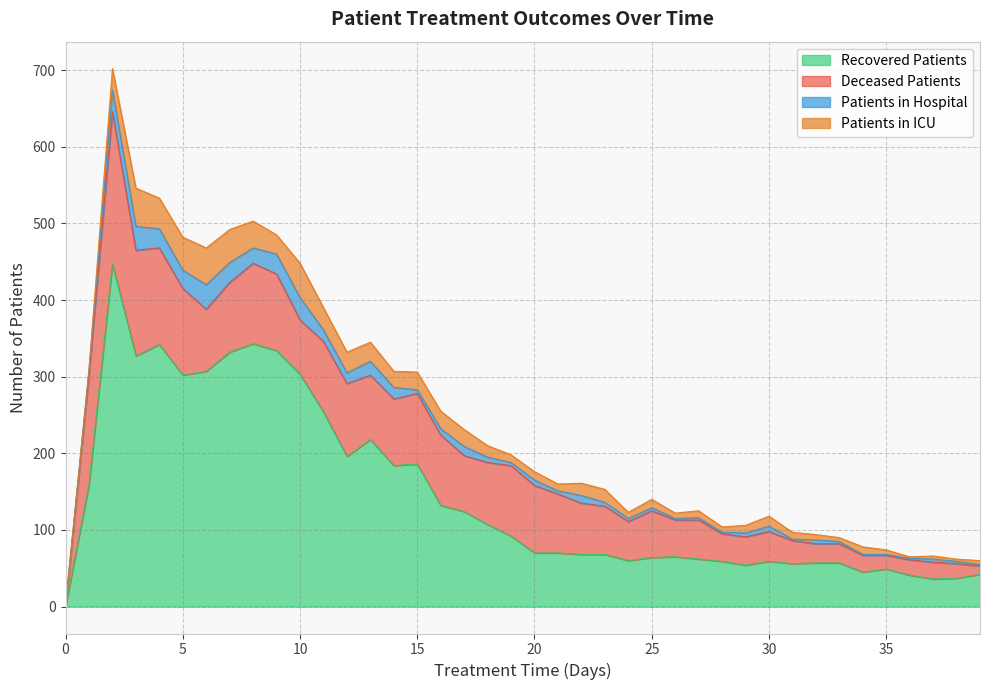

Reading left to right, extract all data points from this chart.

patients_in_hospital: 2	7	28	31	25	24	32	26	20	26	29	15	14	18	15	5	8	12	7	4	7	4	10	5	4	4	2	3	2	5	7	2	5	3	1	1	2	4	3	2
patients_in_icu: 0	0	28	50	40	43	48	43	35	25	45	29	27	25	21	23	23	22	15	10	11	9	16	17	8	11	7	9	7	10	13	9	7	5	10	6	2	4	3	5
recovered_patients: 0	159	447	327	342	302	307	332	343	334	303	254	196	218	184	186	132	124	107	92	70	70	68	68	60	64	65	62	59	54	59	56	57	57	45	49	41	36	37	42
deceased_patients: 0	143	199	138	126	113	81	91	105	100	71	92	95	84	87	92	92	73	81	92	88	77	67	63	51	61	48	51	36	37	39	30	25	25	22	18	20	22	19	11